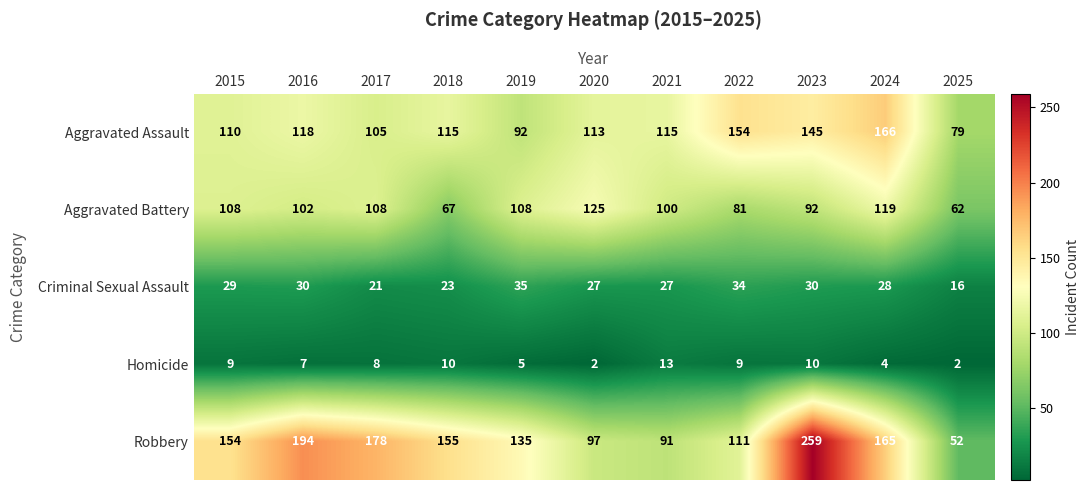

What is the difference between the Aggravated Assault values at 2018 and 2025?

36